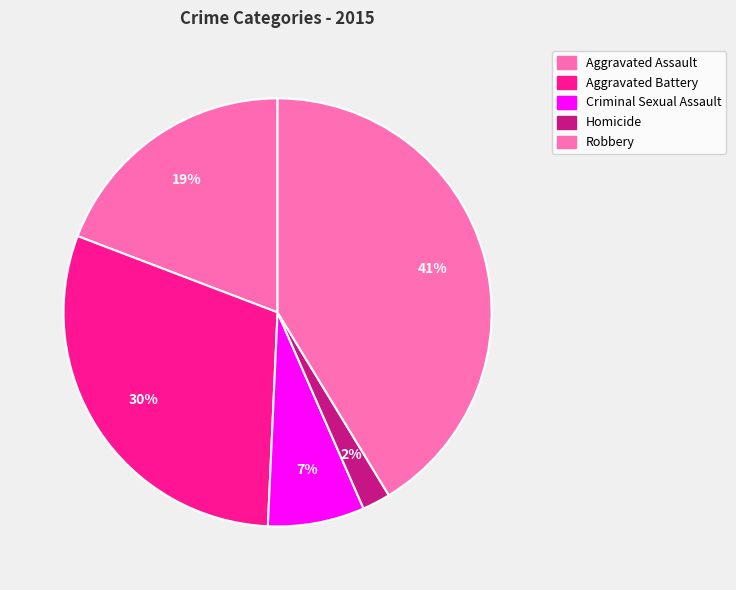

How many slices are in this pie chart?

5